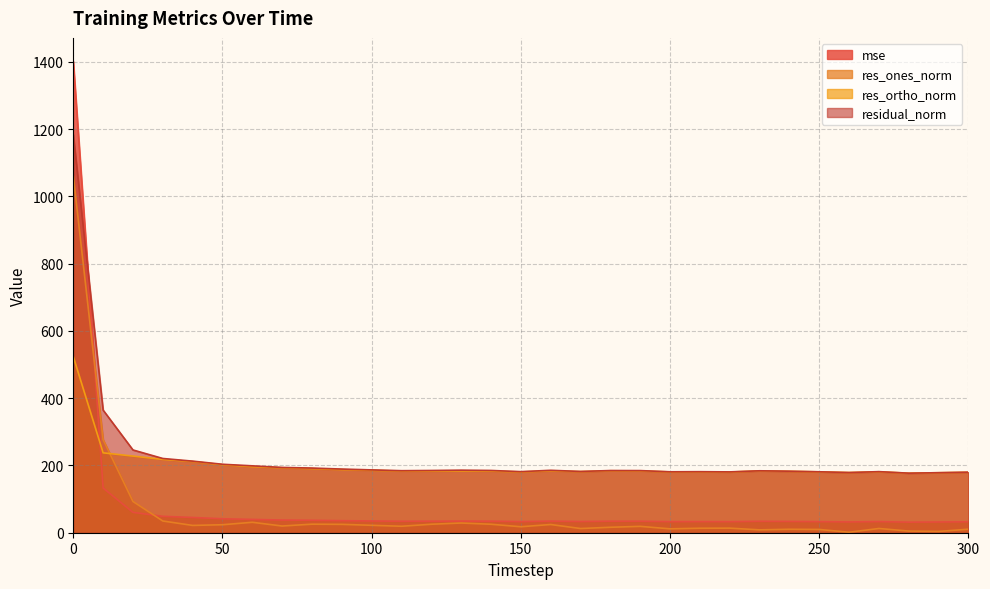

Does the chart display data point markers on the line(s)?

No